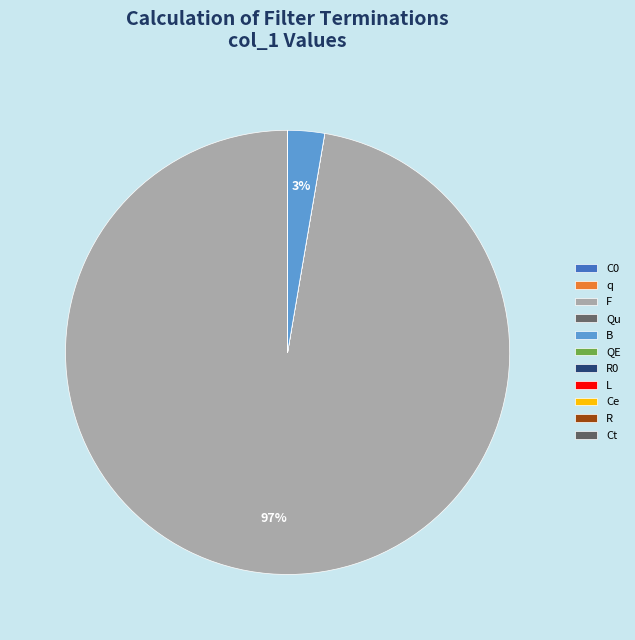

To the nearest percent, what is the combined percentage of QE and B?

3%